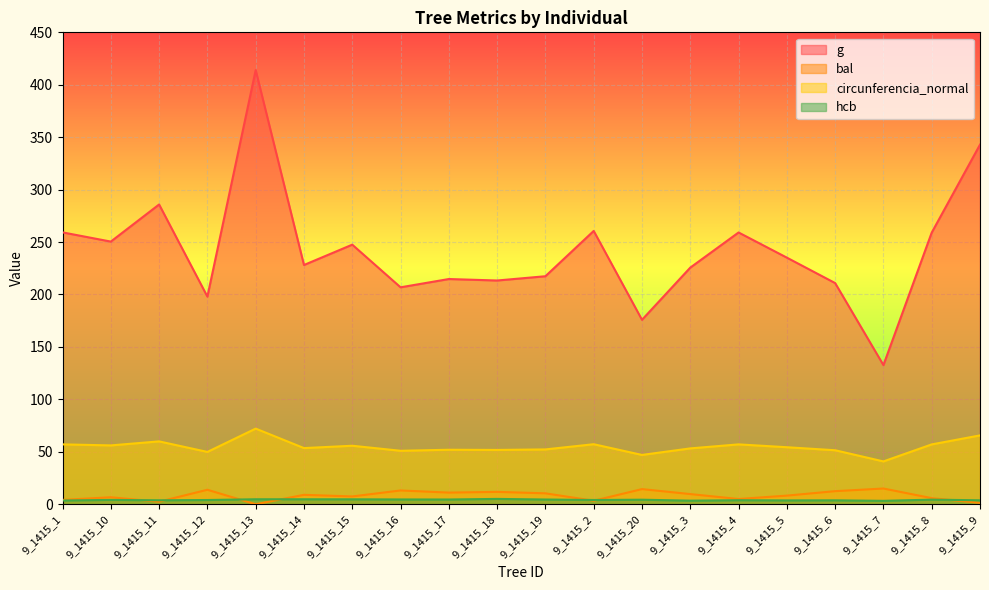

How many lines are shown in the chart?

4